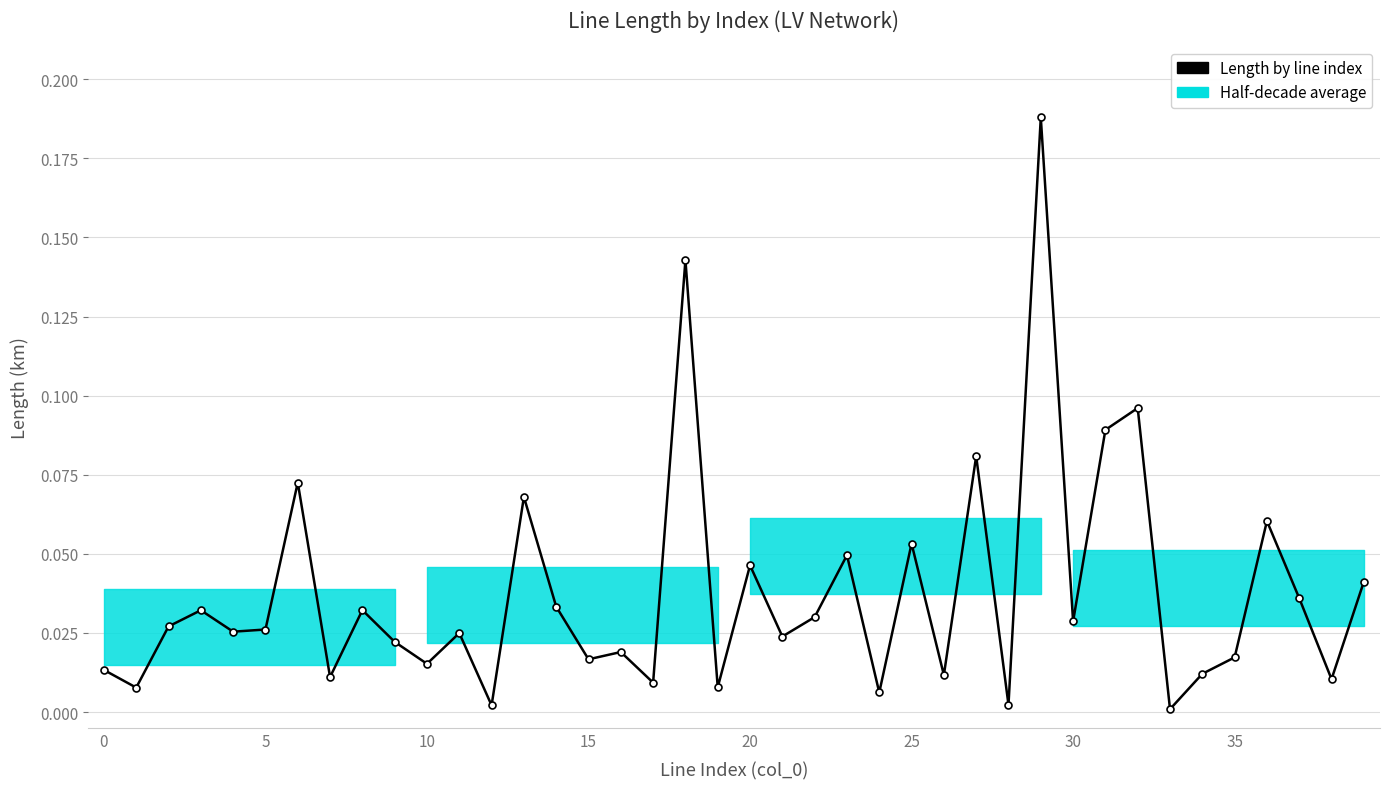

True or false: the data has more than 0 interior local peaks.

True